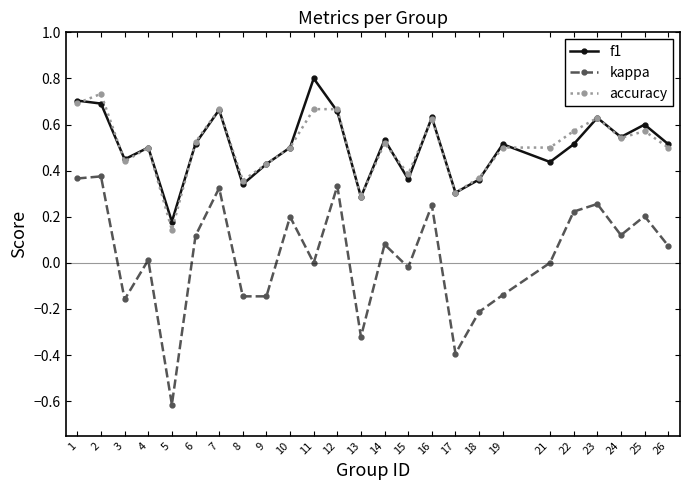

True or false: f1 and accuracy intersect in this chart.

True